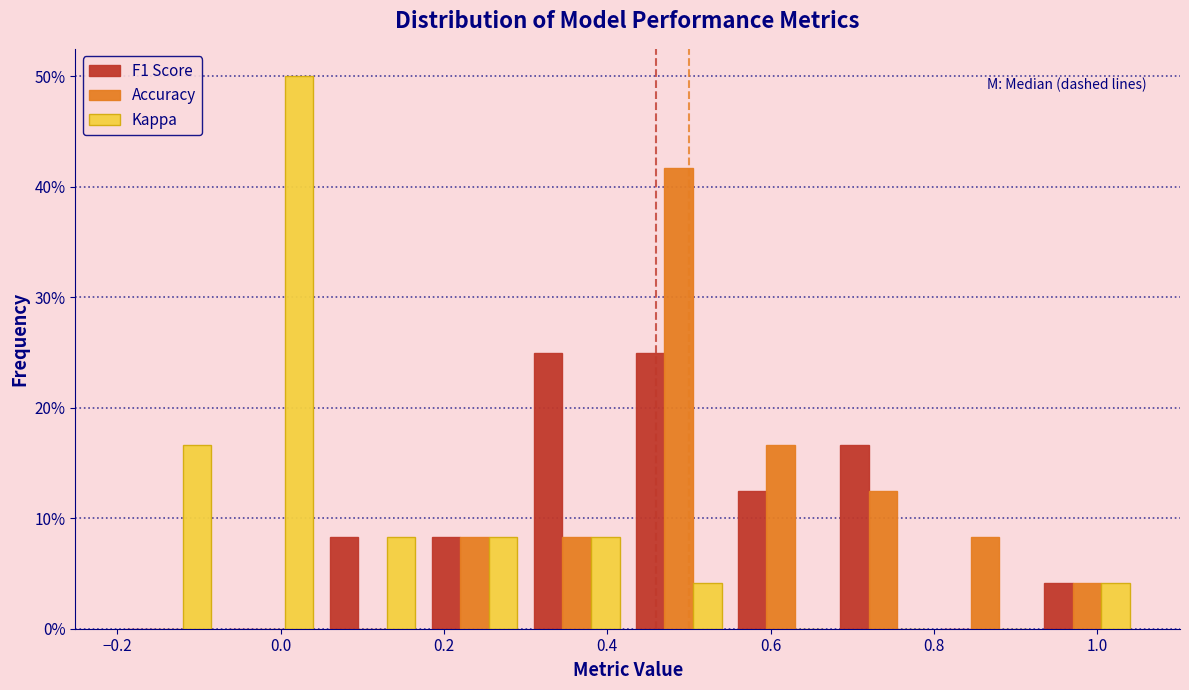

Reading left to right, list every range on the x-axis with the height of the bar of each series over it. Neither the bar edges nor the heights are printed on the chart, so give them approximately, as read against the axes.

-0.200 to -0.075: F1 Score=0	Accuracy=0	Kappa=17
-0.075 to 0.050: F1 Score=0	Accuracy=0	Kappa=50
0.050 to 0.175: F1 Score=8	Accuracy=0	Kappa=8
0.175 to 0.300: F1 Score=8	Accuracy=8	Kappa=8
0.300 to 0.425: F1 Score=25	Accuracy=8	Kappa=8
0.425 to 0.550: F1 Score=25	Accuracy=42	Kappa=4
0.550 to 0.675: F1 Score=13	Accuracy=17	Kappa=0
0.675 to 0.800: F1 Score=17	Accuracy=13	Kappa=0
0.800 to 0.925: F1 Score=0	Accuracy=8	Kappa=0
0.925 to 1.050: F1 Score=4	Accuracy=4	Kappa=4